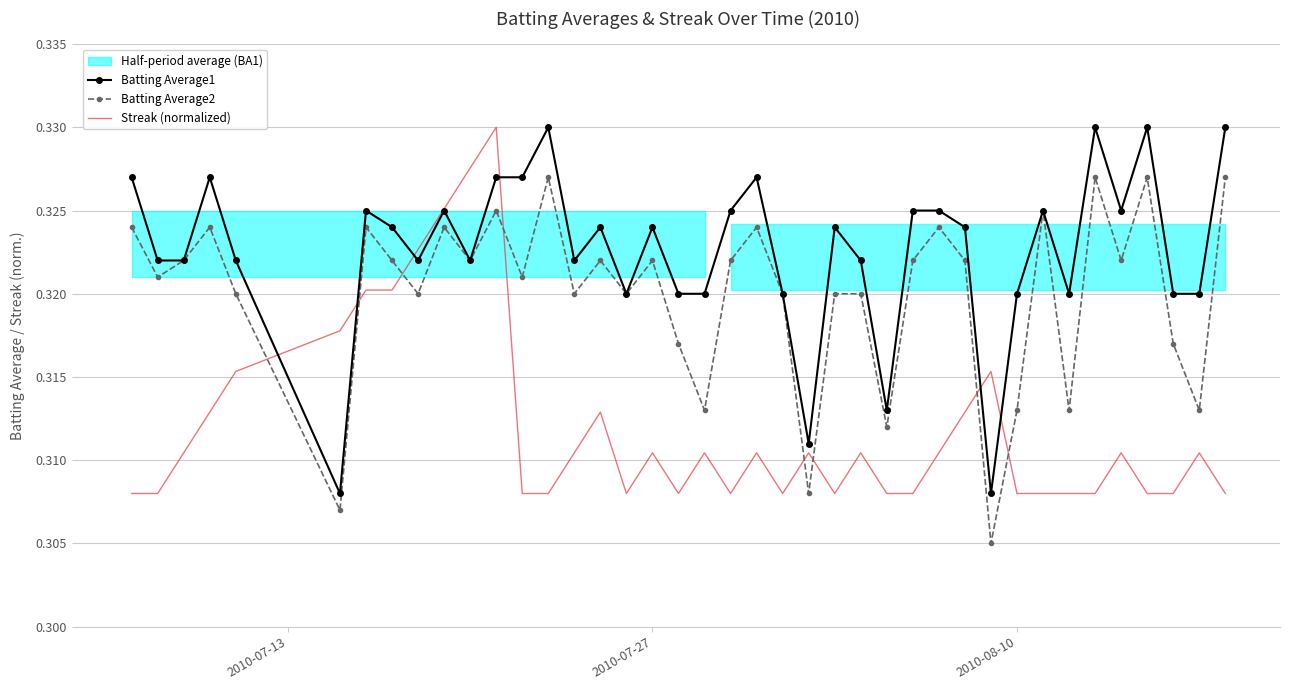

After their last crossing, which series has the higher values: Batting Average2 or Streak (normalized)?

Batting Average2